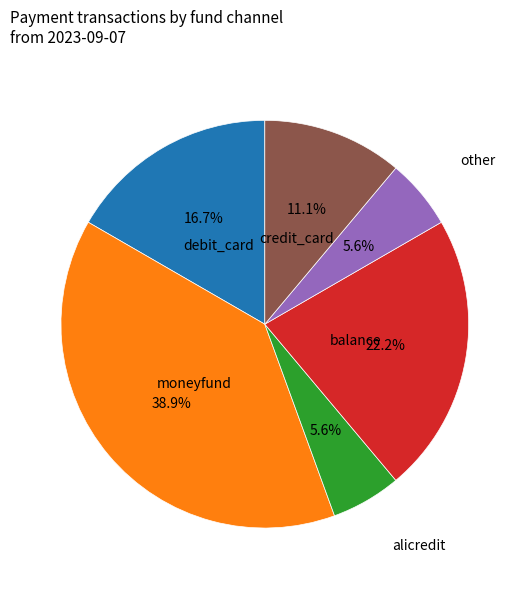

Is there any slice that represents more than half of the pie?

No